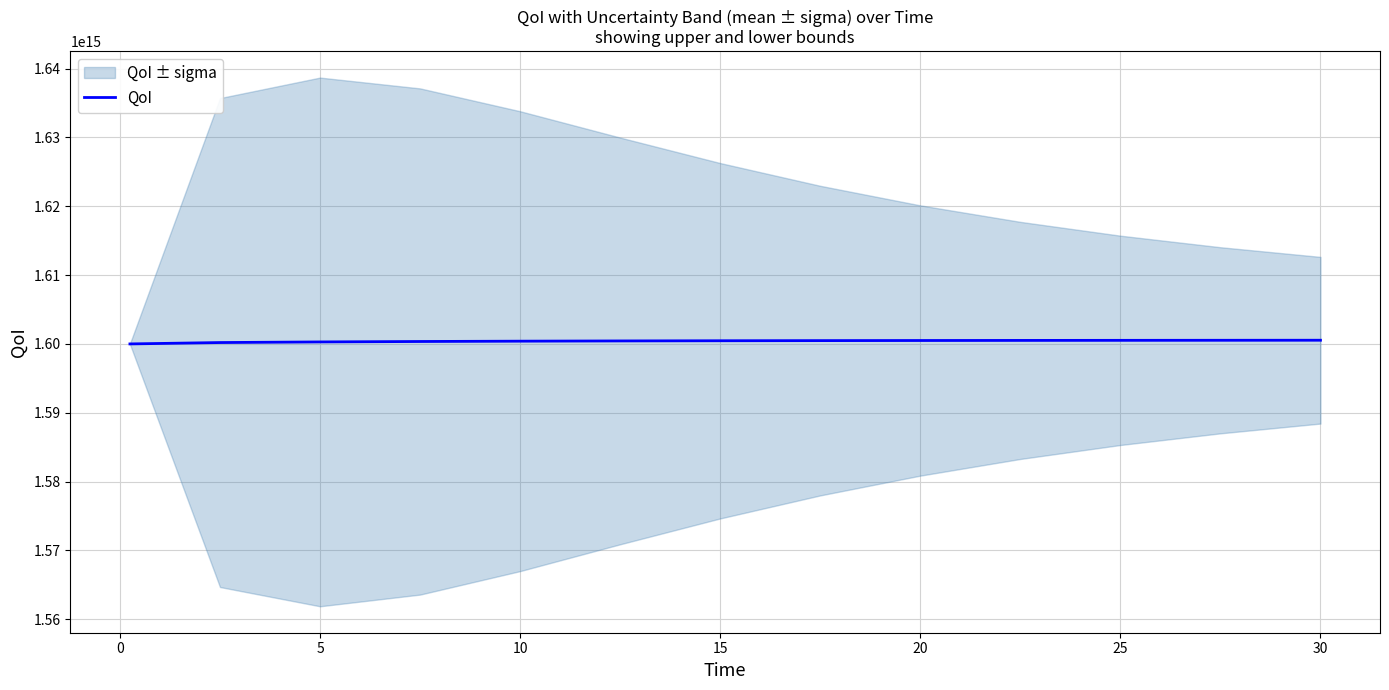

How many lines are shown in the chart?

1